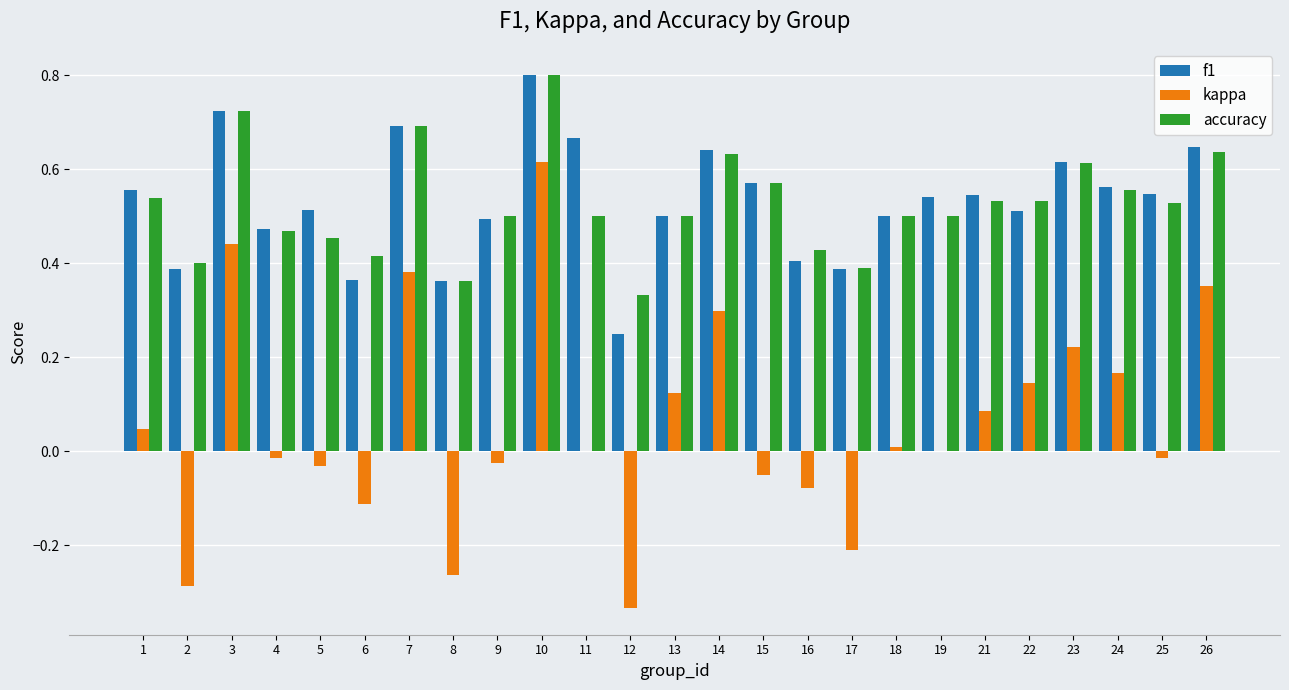

What is the sum of all f1 values?

13.3